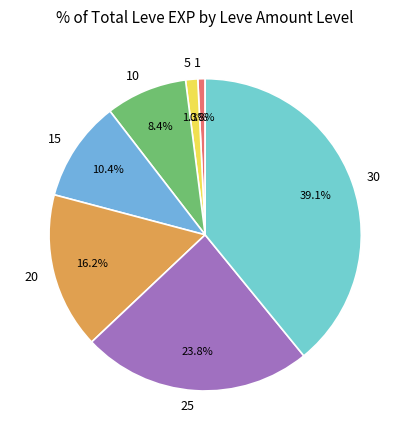

What is the smallest slice in the pie chart?

1